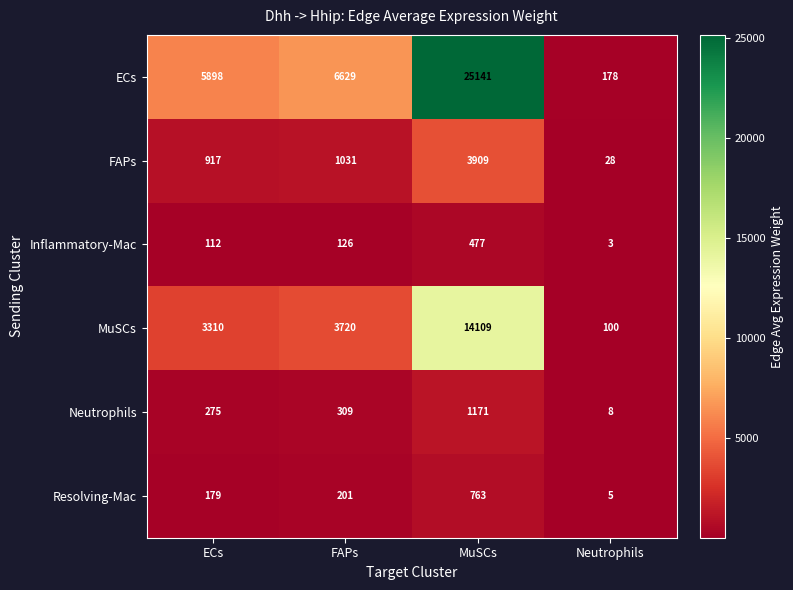

Reading left to right, extract all data points from this chart.

ECs: ECs=5898	FAPs=6629	MuSCs=25141	Neutrophils=178
FAPs: ECs=917	FAPs=1031	MuSCs=3909	Neutrophils=28
Inflammatory-Mac: ECs=112	FAPs=126	MuSCs=477	Neutrophils=3
MuSCs: ECs=3310	FAPs=3720	MuSCs=14109	Neutrophils=100
Neutrophils: ECs=275	FAPs=309	MuSCs=1171	Neutrophils=8
Resolving-Mac: ECs=179	FAPs=201	MuSCs=763	Neutrophils=5